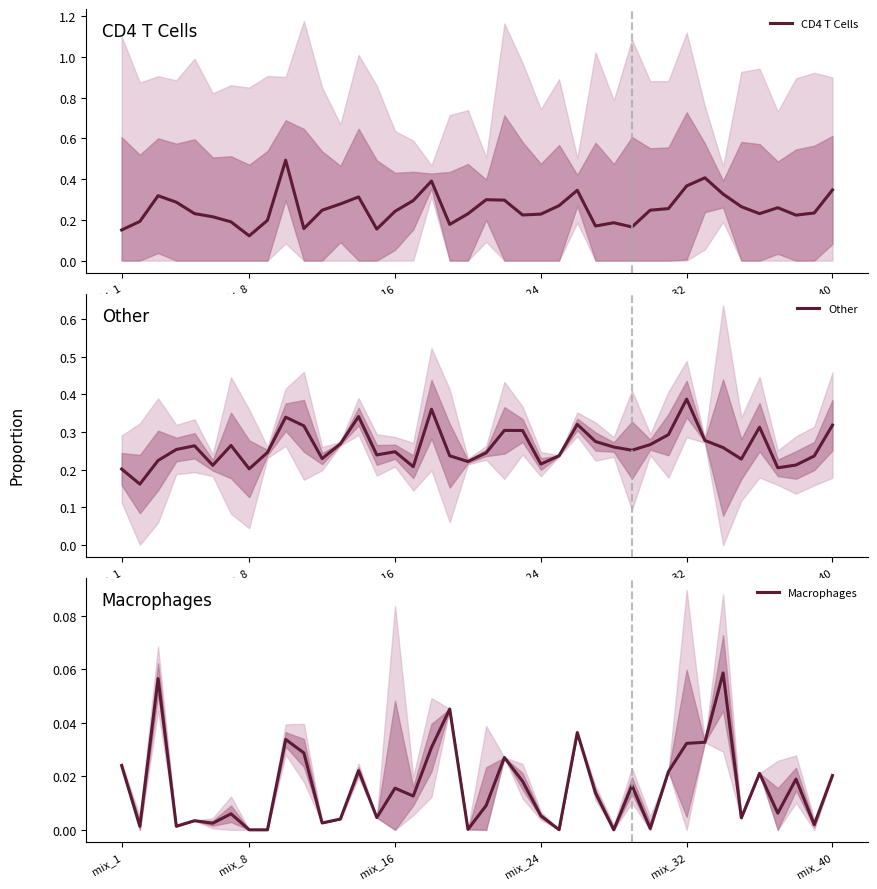

Does the chart have visible grid lines?

No